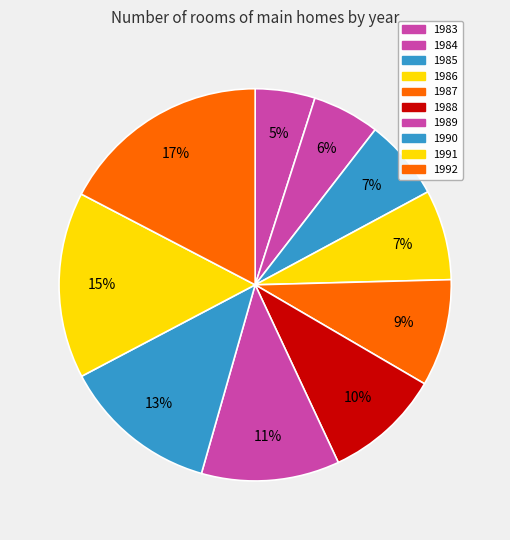

Is it true that 1992 is 17% of the pie?

True